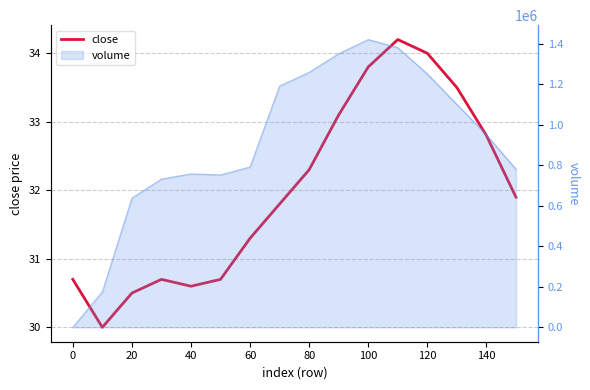

Approximately how many times larger is the value at 80 compared to 14?

0.9